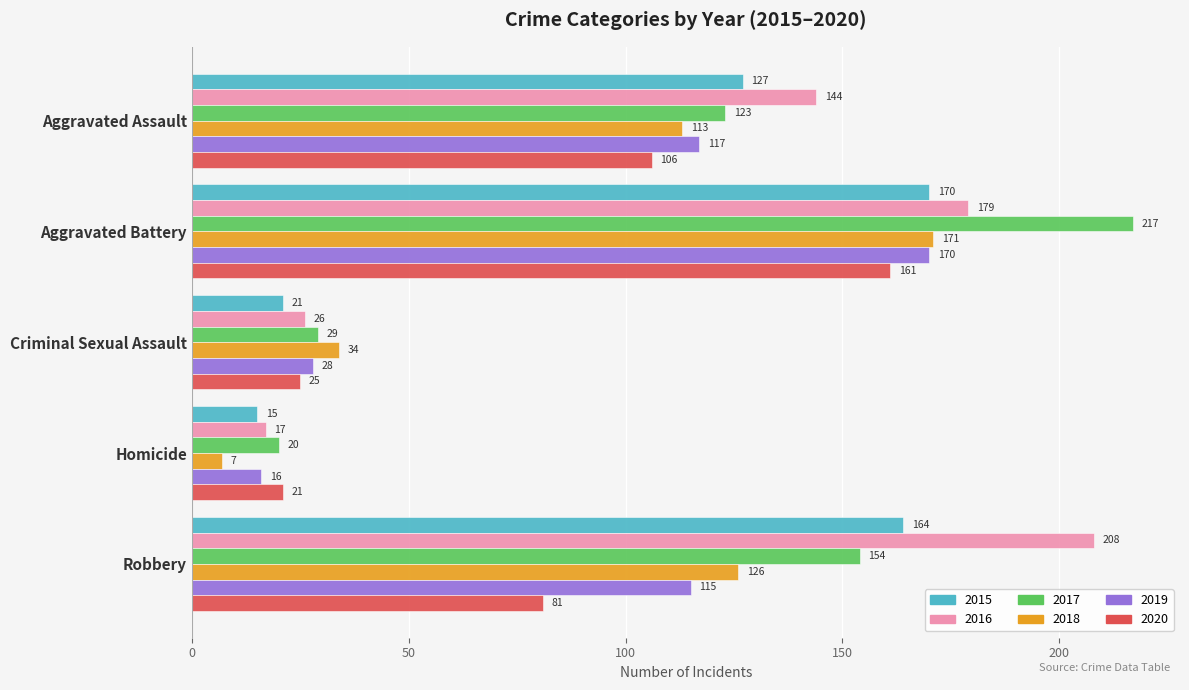

What is the difference between the highest and lowest values at Criminal Sexual Assault?

13